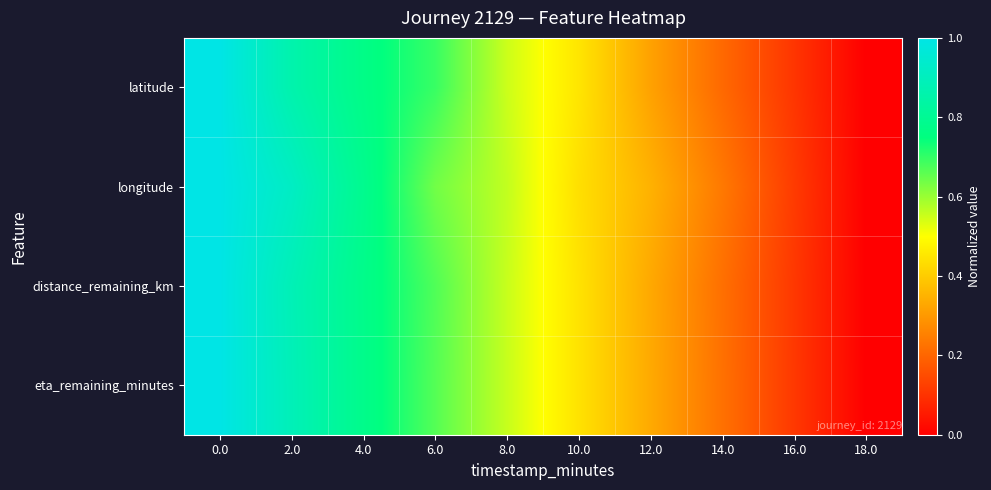

Reading left to right, list all the values displayed in this chart.

latitude: 0.0=1.0	2.0=0.9	4.0=0.8	6.0=0.7	8.0=0.6	10.0=0.5	12.0=0.3	14.0=0.2	16.0=0.1	18.0=0.0
longitude: 0.0=1.0	2.0=0.9	4.0=0.8	6.0=0.6	8.0=0.6	10.0=0.4	12.0=0.3	14.0=0.2	16.0=0.1	18.0=0.0
distance_remaining_km: 0.0=1.0	2.0=0.9	4.0=0.8	6.0=0.7	8.0=0.6	10.0=0.4	12.0=0.3	14.0=0.2	16.0=0.1	18.0=0.0
eta_remaining_minutes: 0.0=1.0	2.0=0.9	4.0=0.8	6.0=0.7	8.0=0.6	10.0=0.4	12.0=0.3	14.0=0.2	16.0=0.1	18.0=0.0